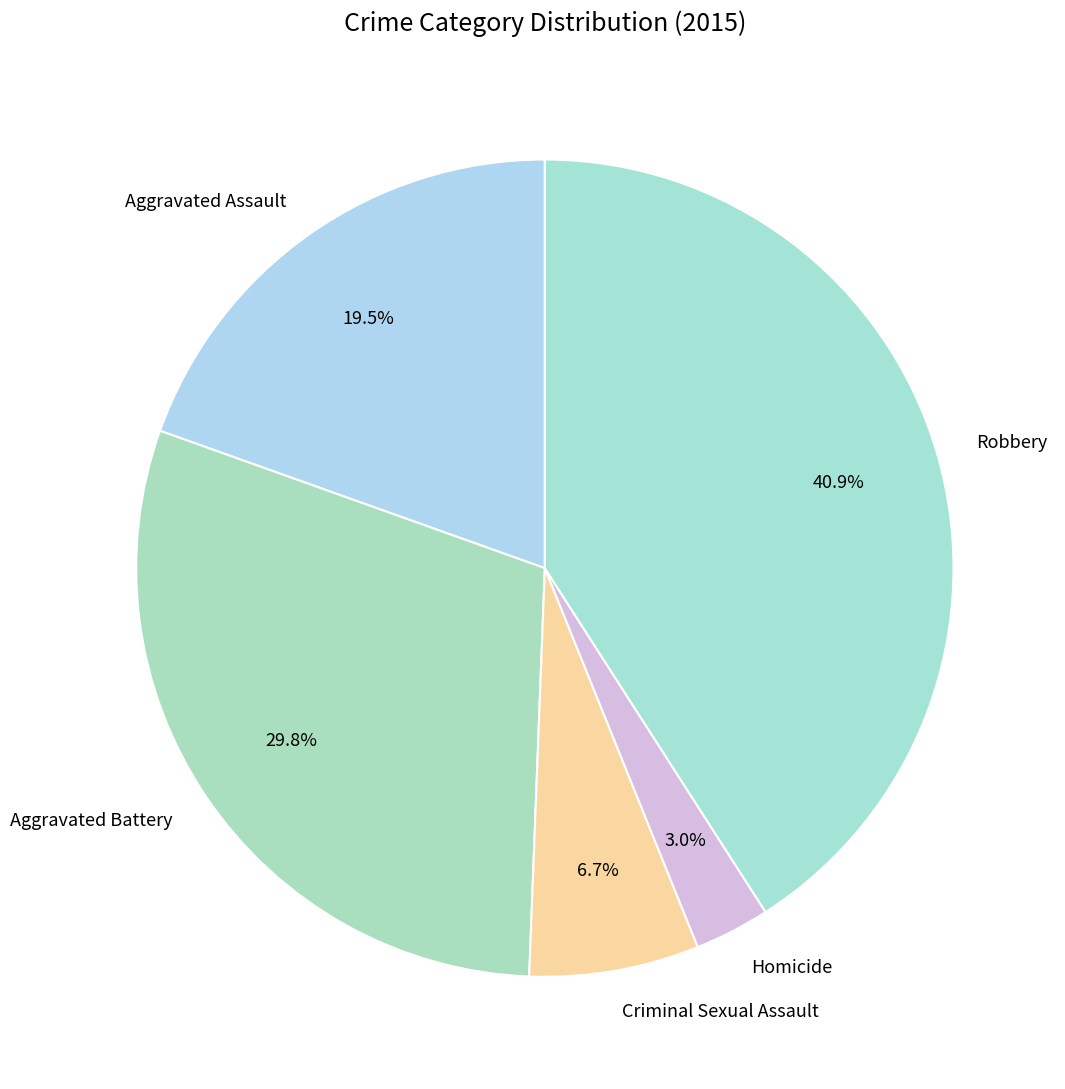

Count the number of slices in the pie.

5